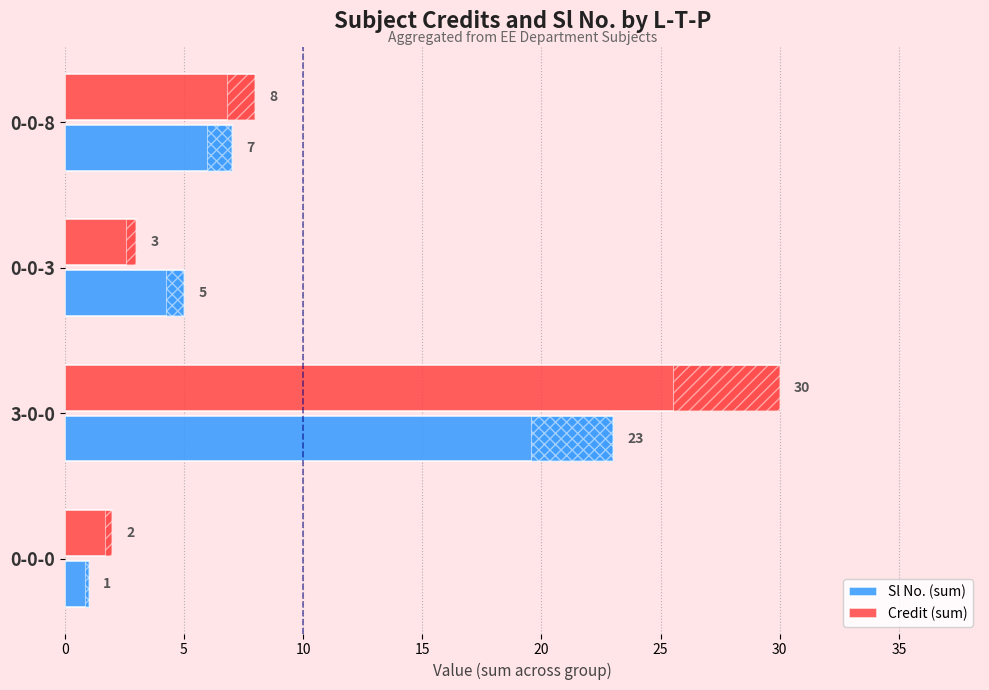

What position from the left is 0-0-8?

4